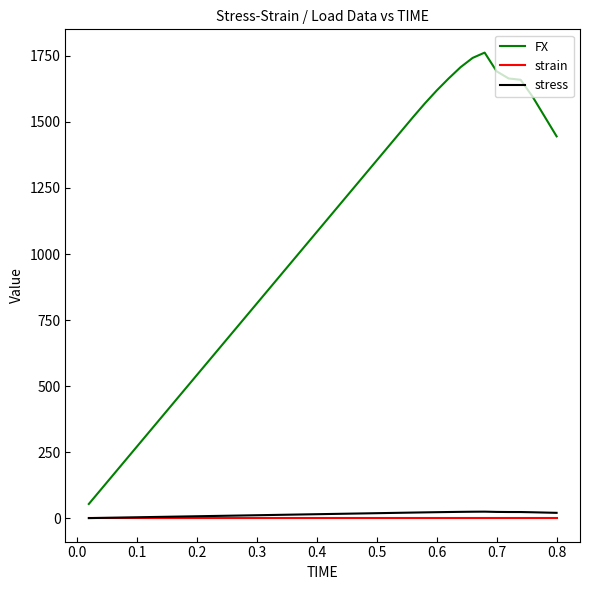

Which series has the largest total across all categories?

FX